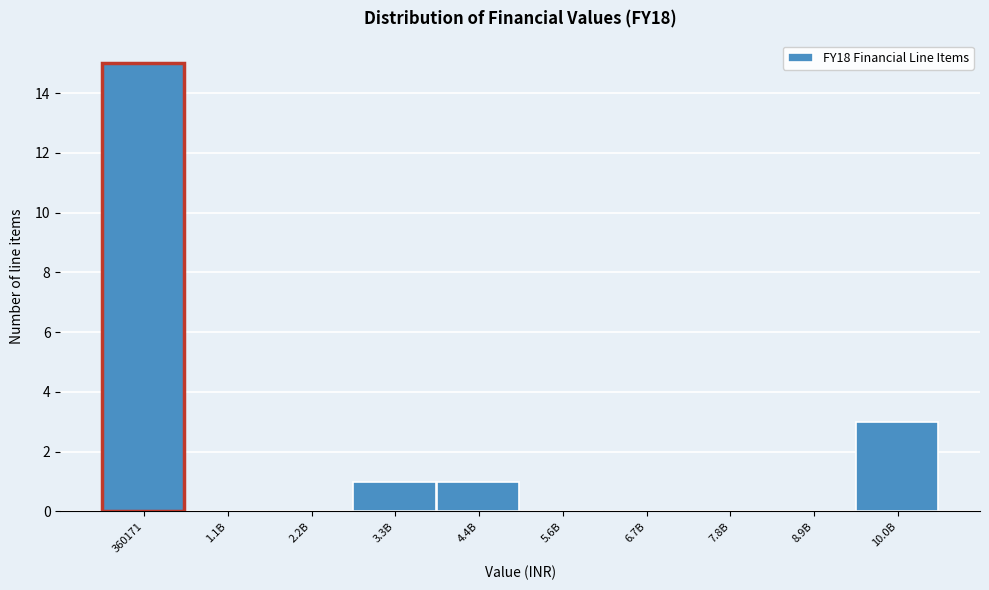

Reading right to left, transcribe all the data shown in this chart.

10.0B=3	8.9B=0	7.8B=0	6.7B=0	5.6B=0	4.4B=1	3.3B=1	2.2B=0	1.1B=0	360171=15